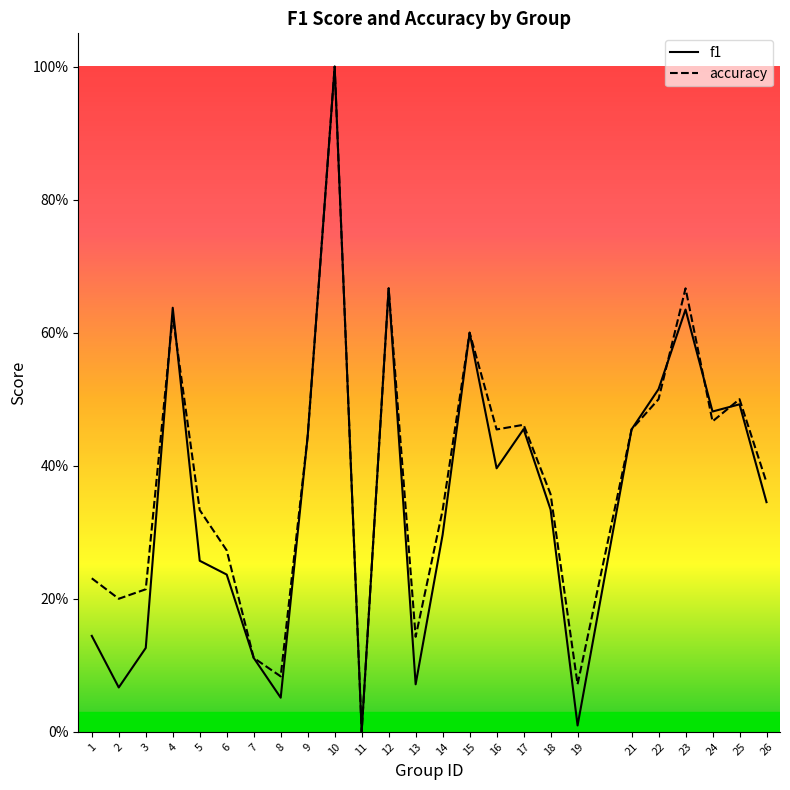

How many values in the f1 series exceed 0?

24